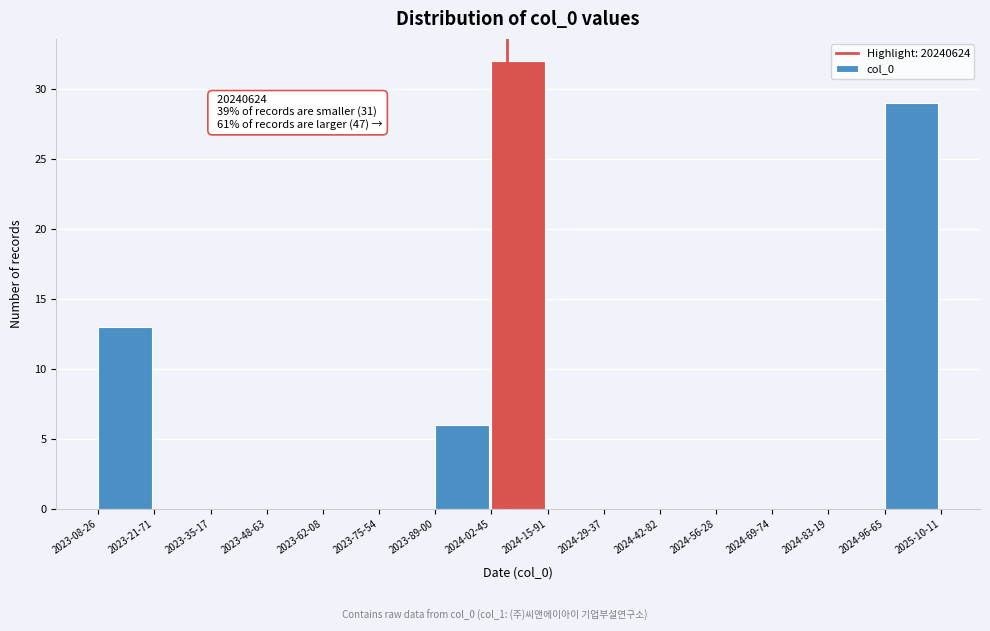

Reading right to left, what are all the values shown in this chart?

2024-96-65=29	2024-83-19=0	2024-69-74=0	2024-56-28=0	2024-42-82=0	2024-29-37=0	2024-15-91=0	2024-02-45=32	2023-89-00=6	2023-75-54=0	2023-62-08=0	2023-48-63=0	2023-35-17=0	2023-21-71=0	2023-08-26=13